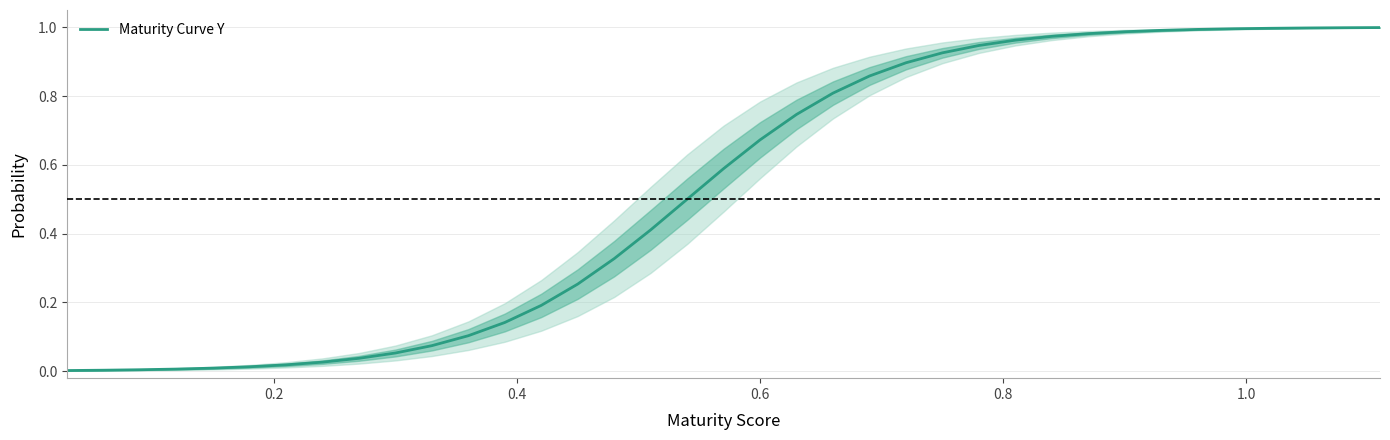

What is the sum of all values?

19.5